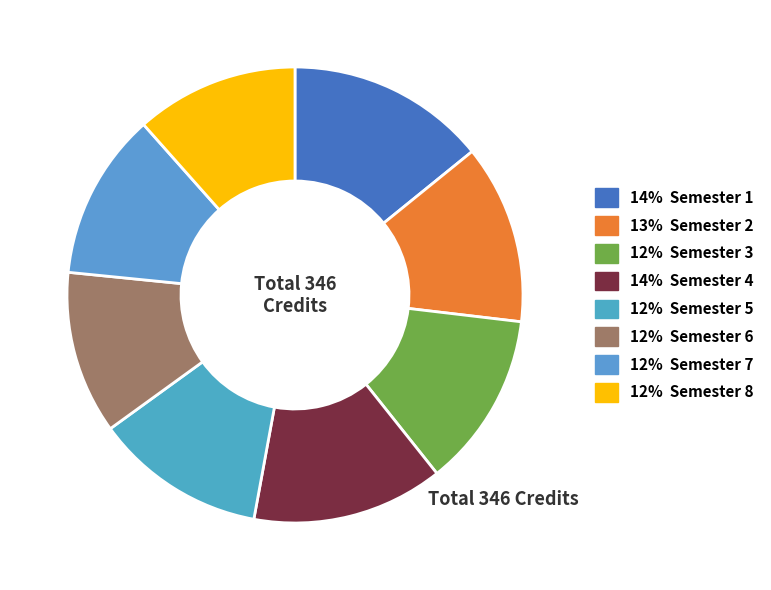

Is there a majority slice in this chart?

No